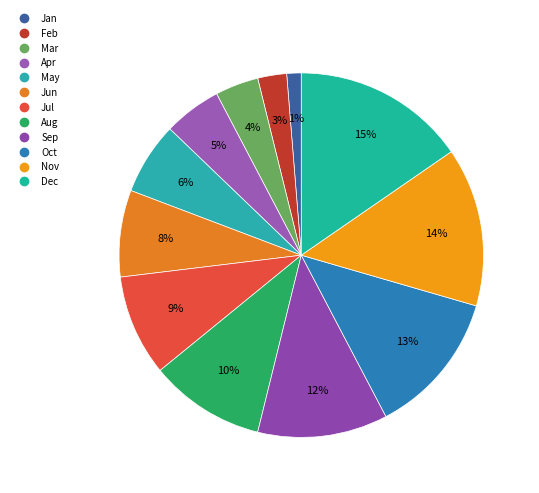

Is Jul the majority of the pie?

No